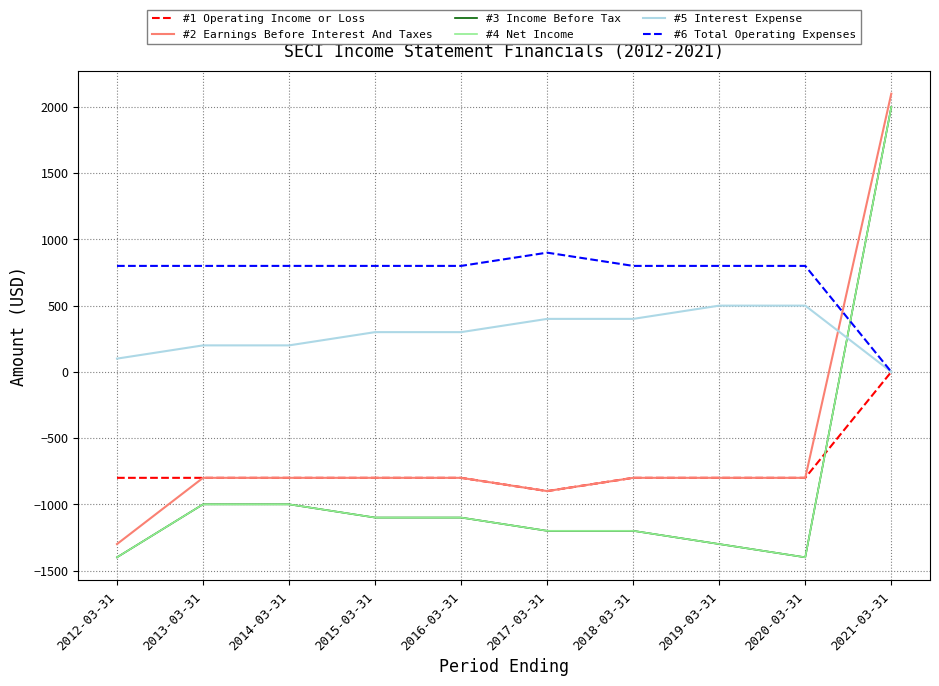

Rank the categories by #2 Earnings Before Interest And Taxes value from lowest to highest.

2012-03-31, 2017-03-31, 2013-03-31, 2014-03-31, 2015-03-31, 2016-03-31, 2018-03-31, 2019-03-31, 2020-03-31, 2021-03-31